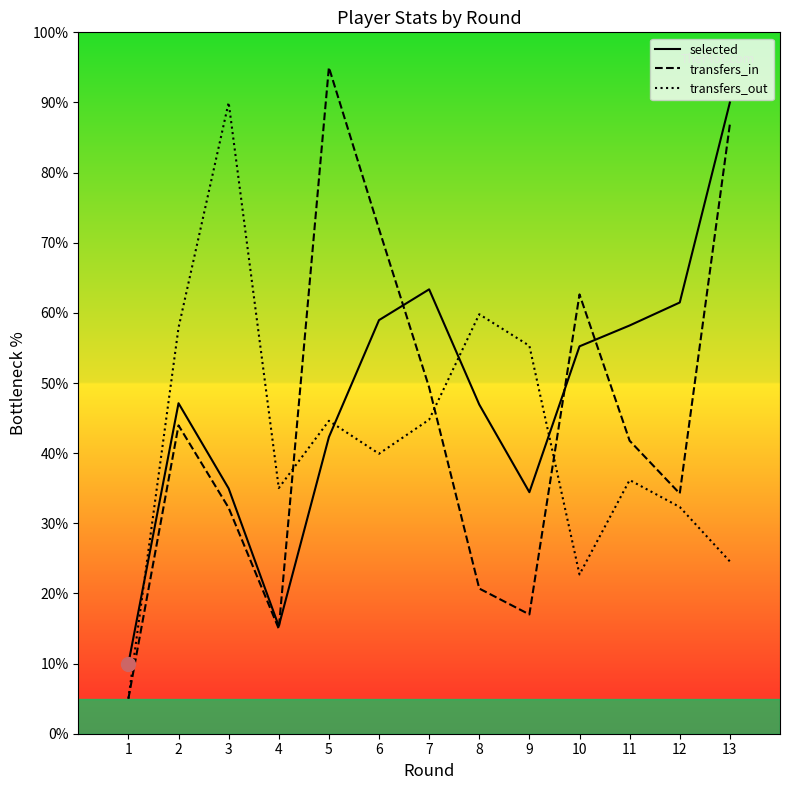

True or false: transfers_in and selected intersect in this chart.

True